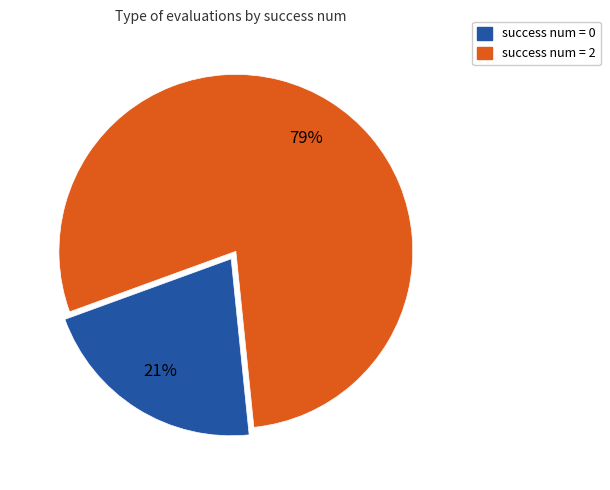

To the nearest percent, what is the average slice percentage?

50%